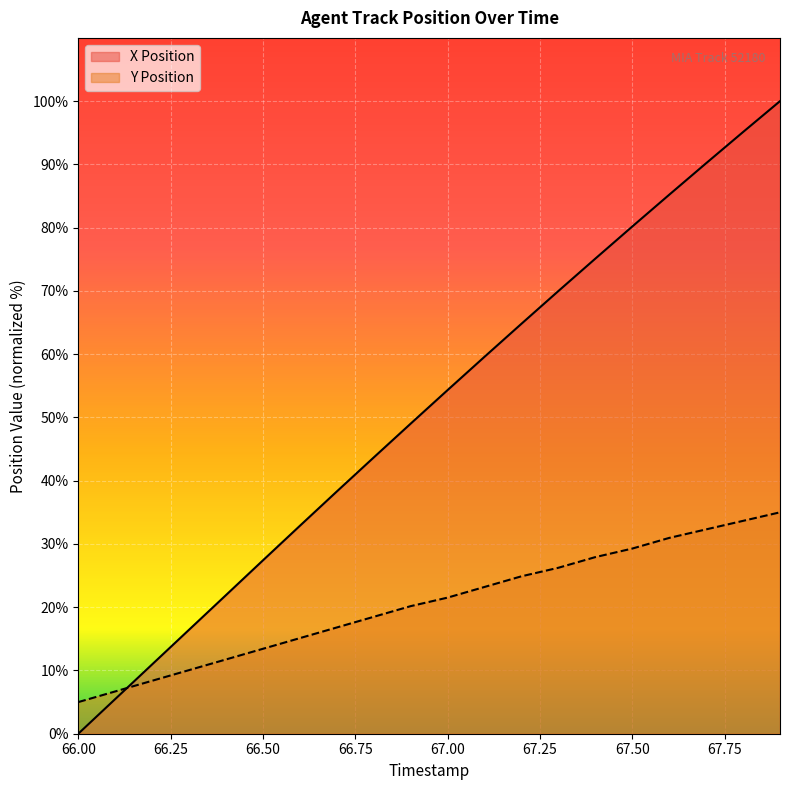

What is the label of the 8th point from the left?

66.7